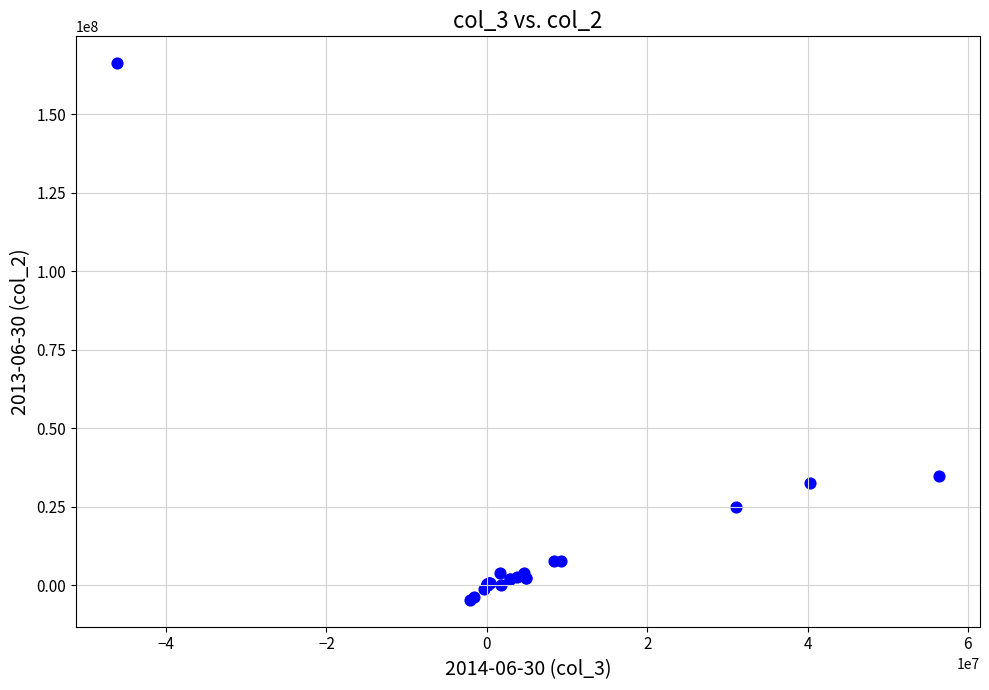

What Y value in the scatter plot is closest to 80825000?

34926000.0